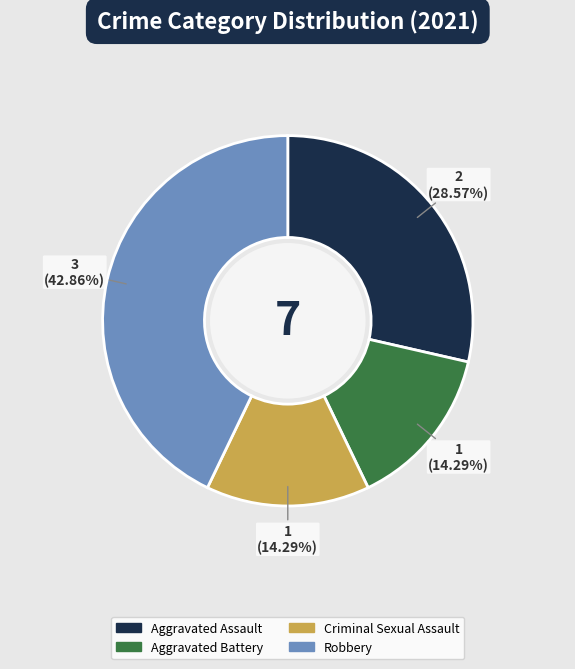

Which category has the biggest portion of the pie?

Robbery